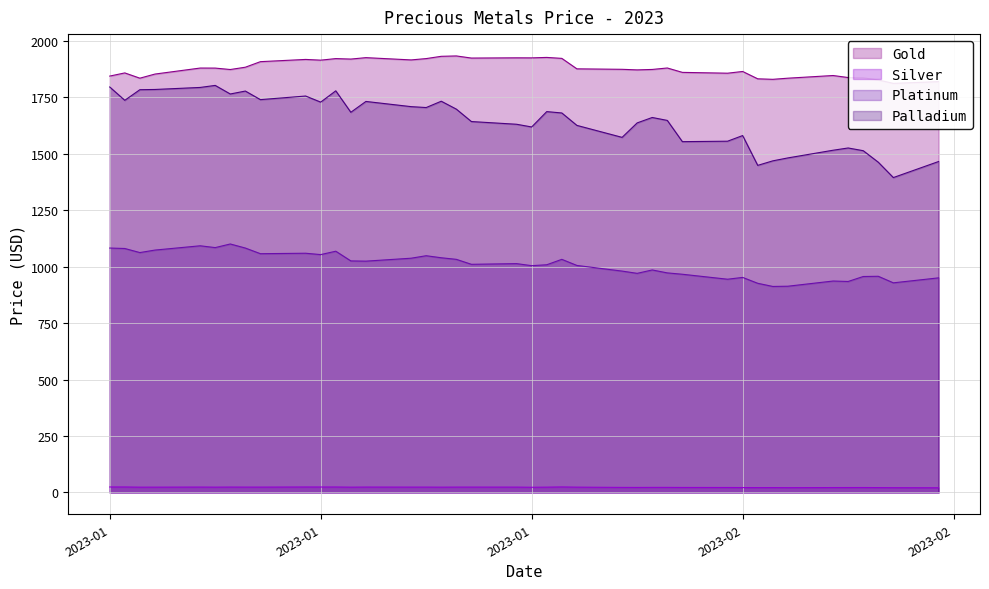

What are all the series names shown in the legend?

Gold, Silver, Platinum, Palladium